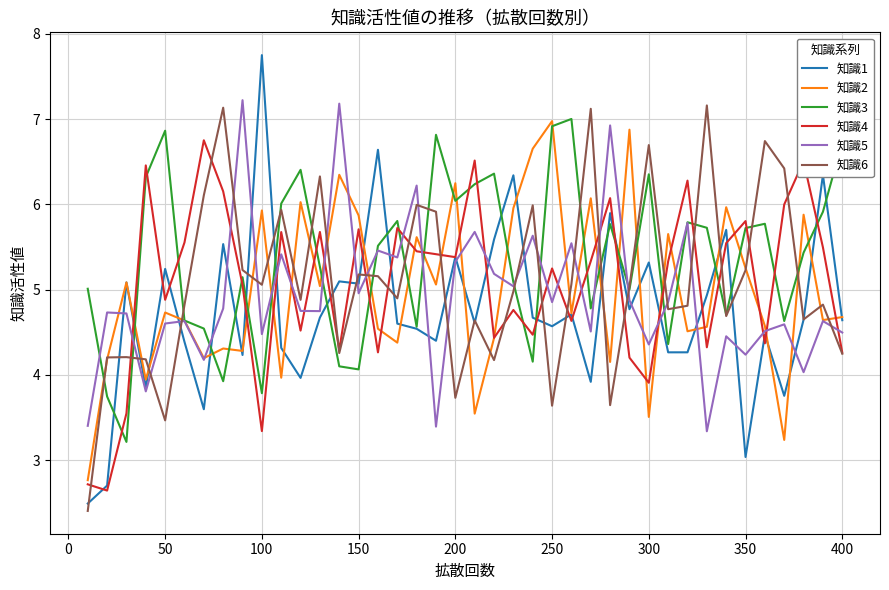

Which series has the widest spread of values?

知識1